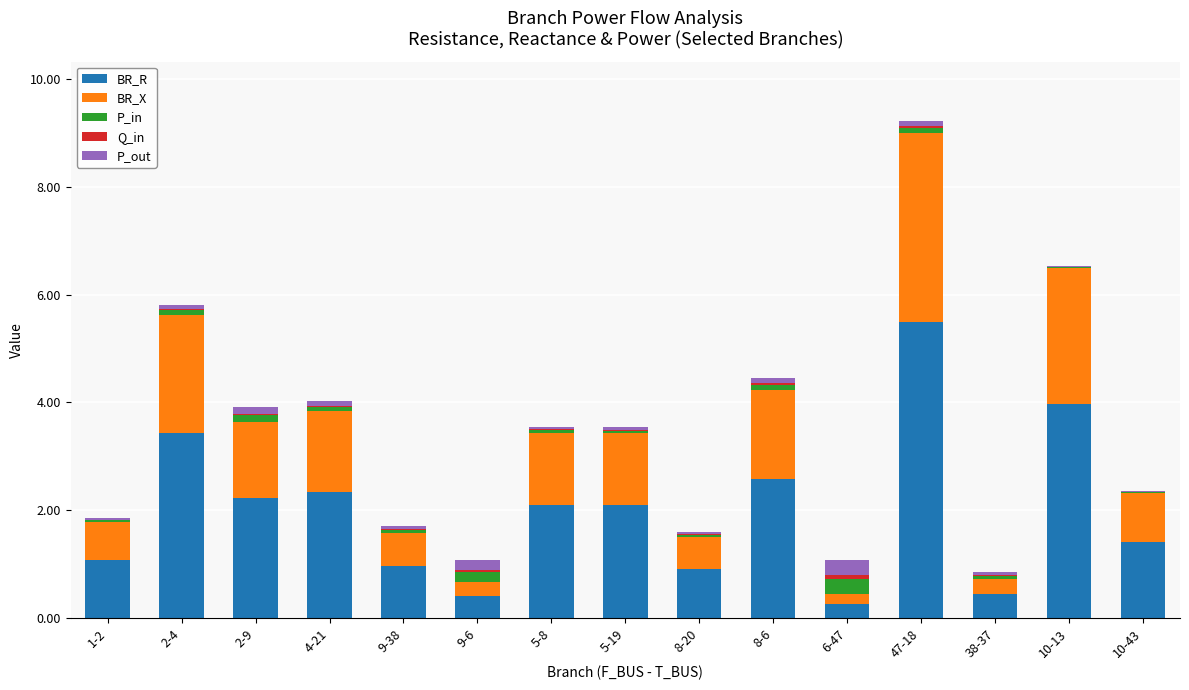

At which category is the sum across all series the highest?

47-18